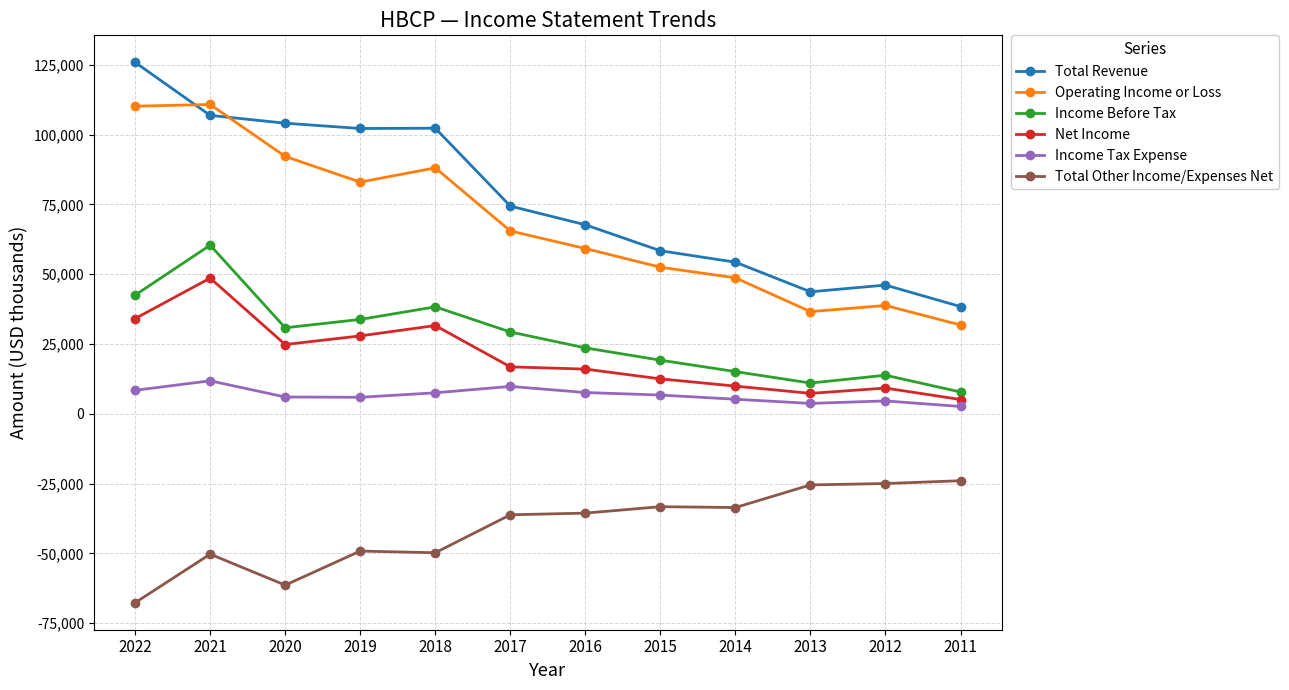

Which label corresponds to the largest value in the chart?

2022